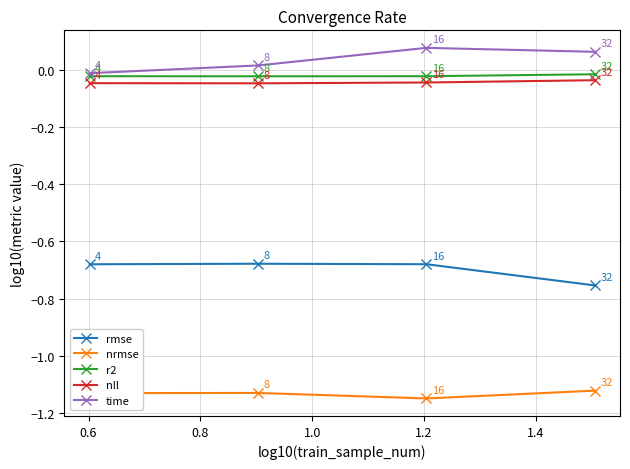

Count the number of data series in this chart.

5